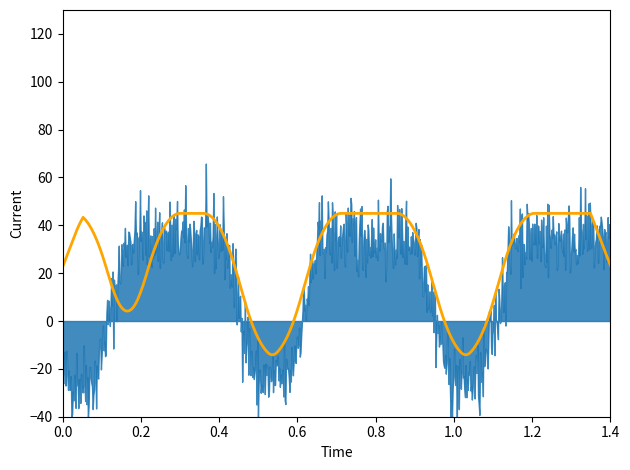

True or false: Participant 3 and Participant 4 intersect in this chart.

False